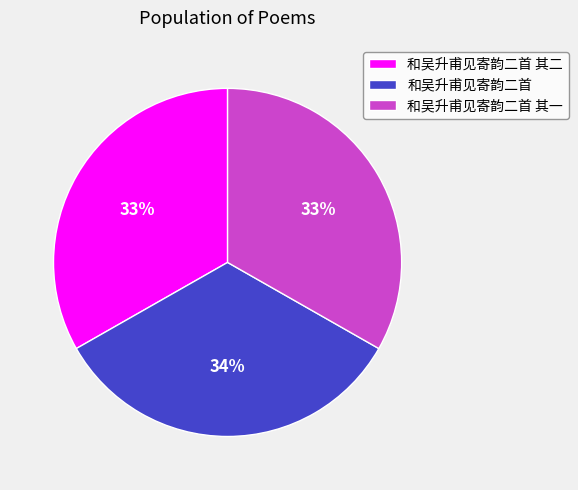

To the nearest percent, what is the combined percentage of 和吴升甫见寄韵二首 and 和吴升甫见寄韵二首 其二?

67%